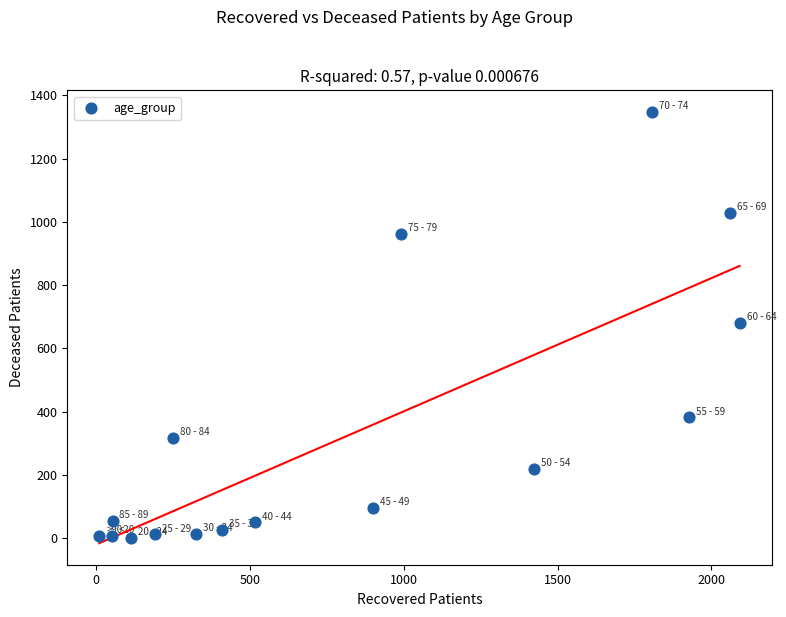

What is the range of Y values (max minus min)?

1347